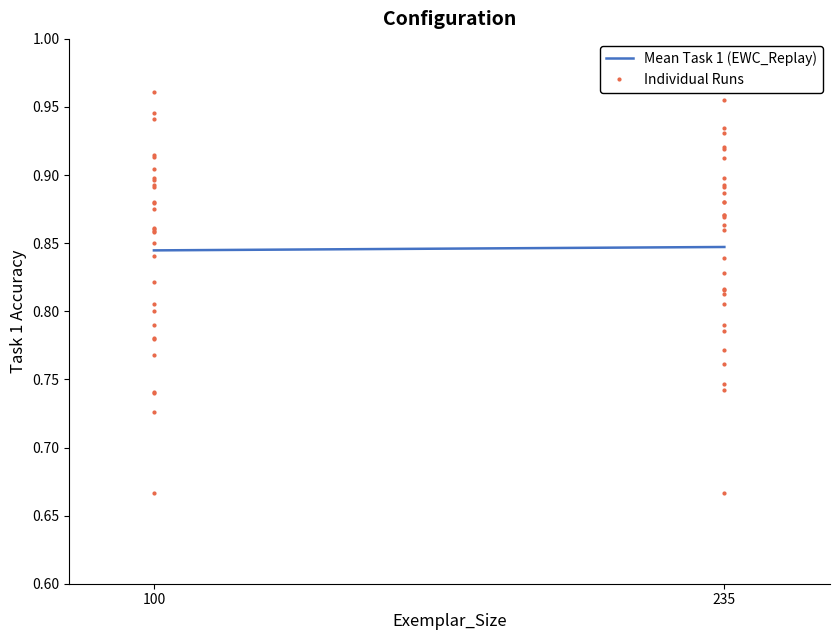

How many distinct data groups are displayed?

2